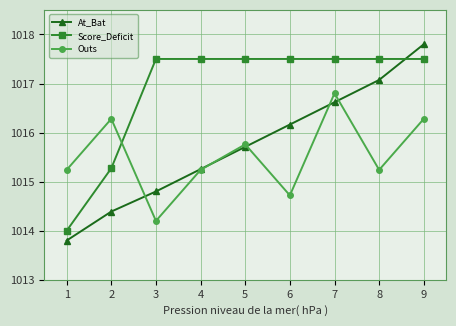

At which label does Outs first exceed 1015?

1